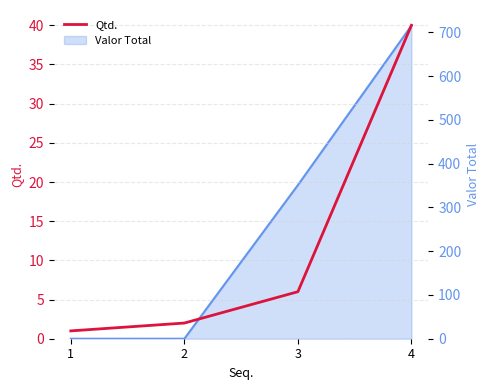

What is the sum of all values?

49